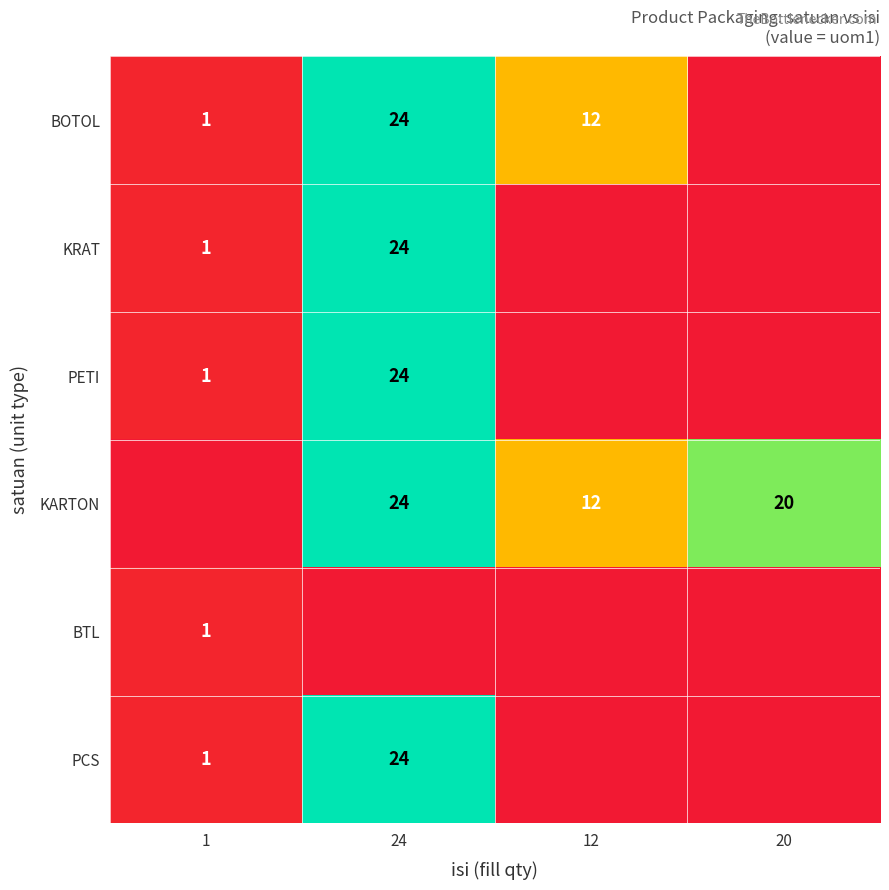

Is the value of KARTON at 24 greater than the value of PETI at 1?

Yes